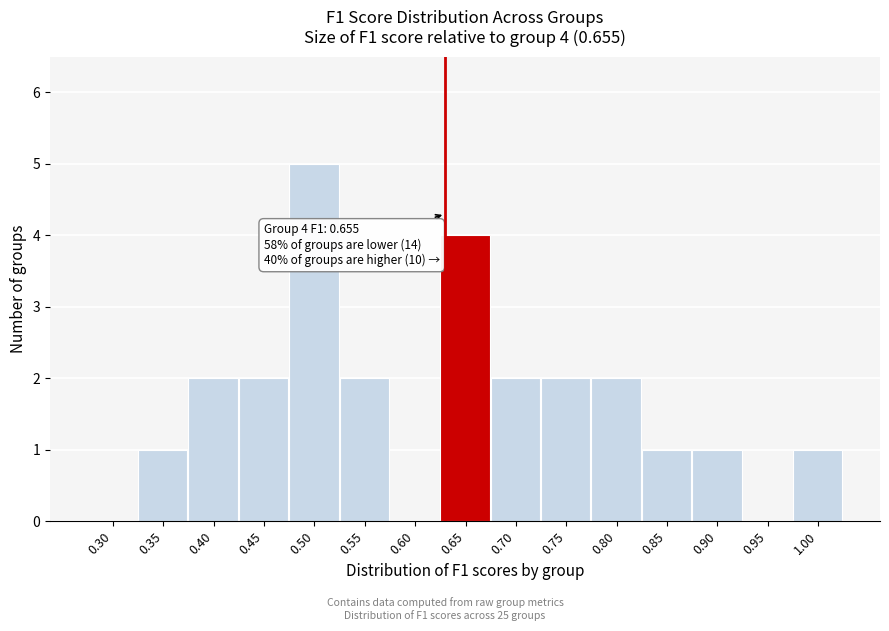

Reading right to left, transcribe all the data shown in this chart.

1.00=1	0.95=0	0.90=1	0.85=1	0.80=2	0.75=2	0.70=2	0.65=4	0.60=0	0.55=2	0.50=5	0.45=2	0.40=2	0.35=1	0.30=0